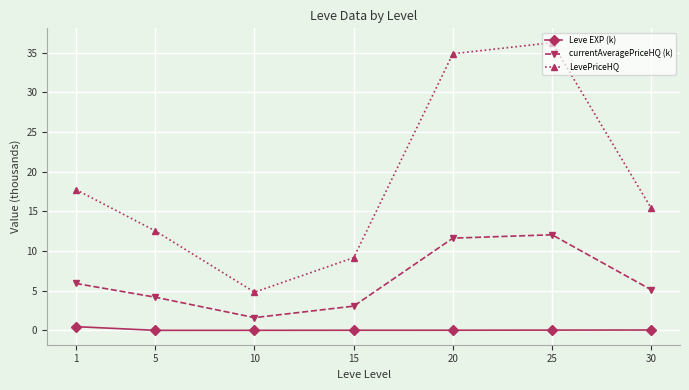

What is the maximum value for LevePriceHQ?

36.2